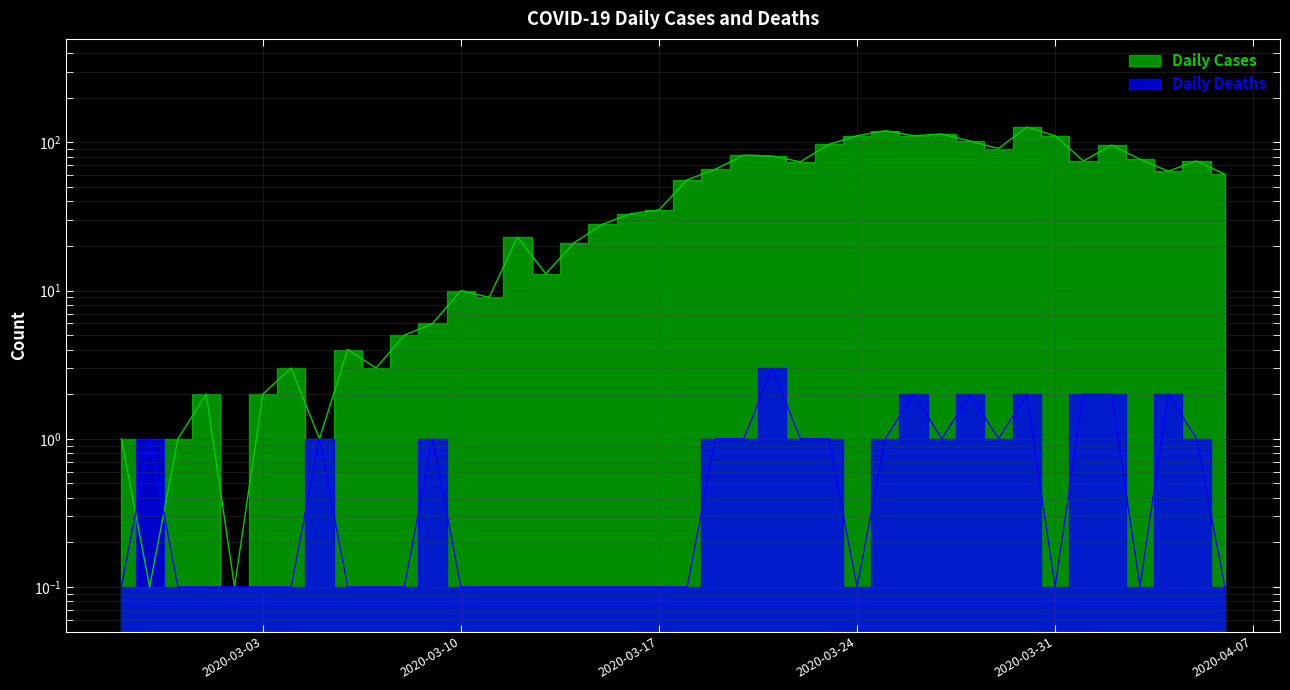

True or false: Daily Cases and Daily Deaths cross at least once.

True